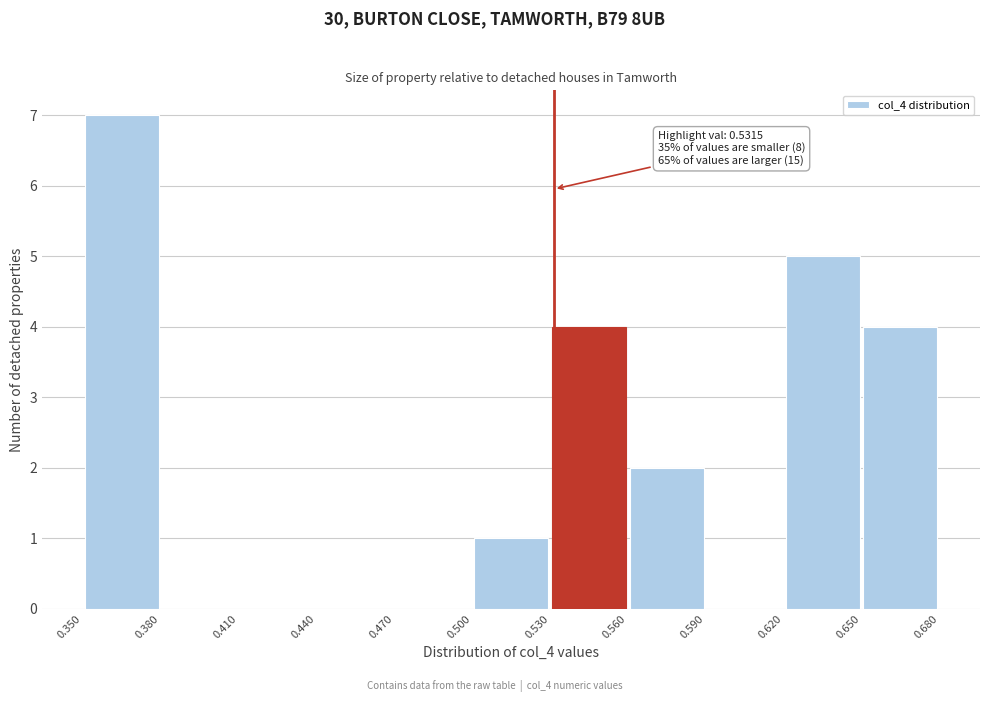

Over which range of the x-axis is the bar tallest?

0.350 to 0.380